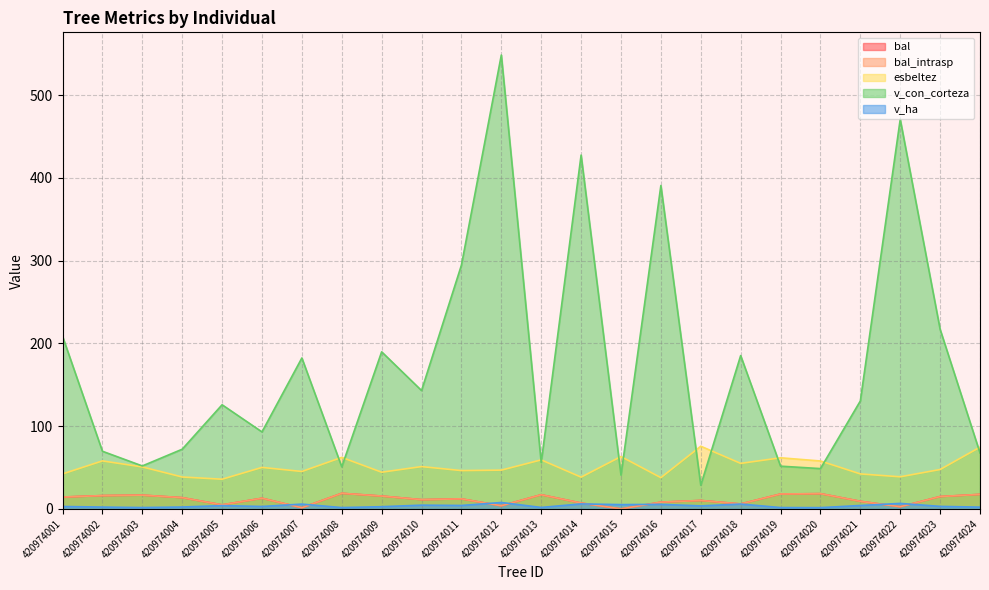

Which series has the widest spread of values?

v_con_corteza